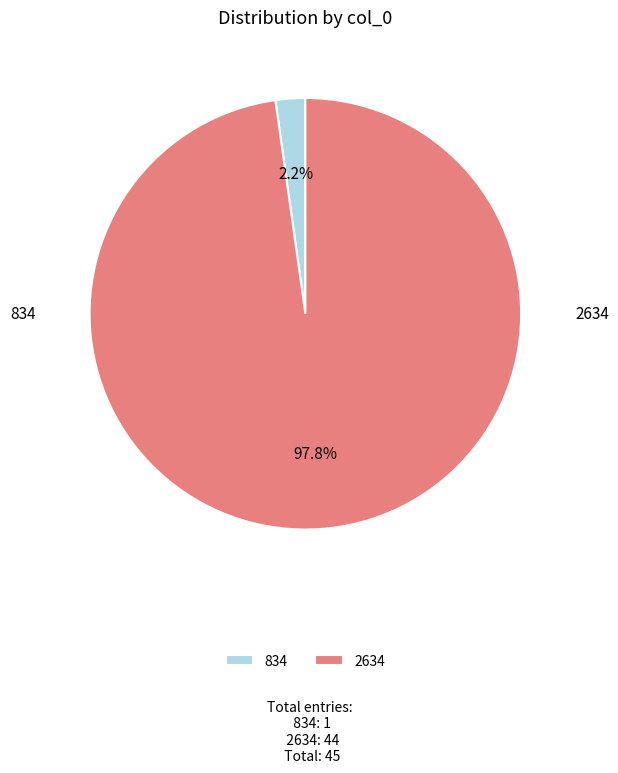

The 834 slice represents 2% of the pie. True or false?

True